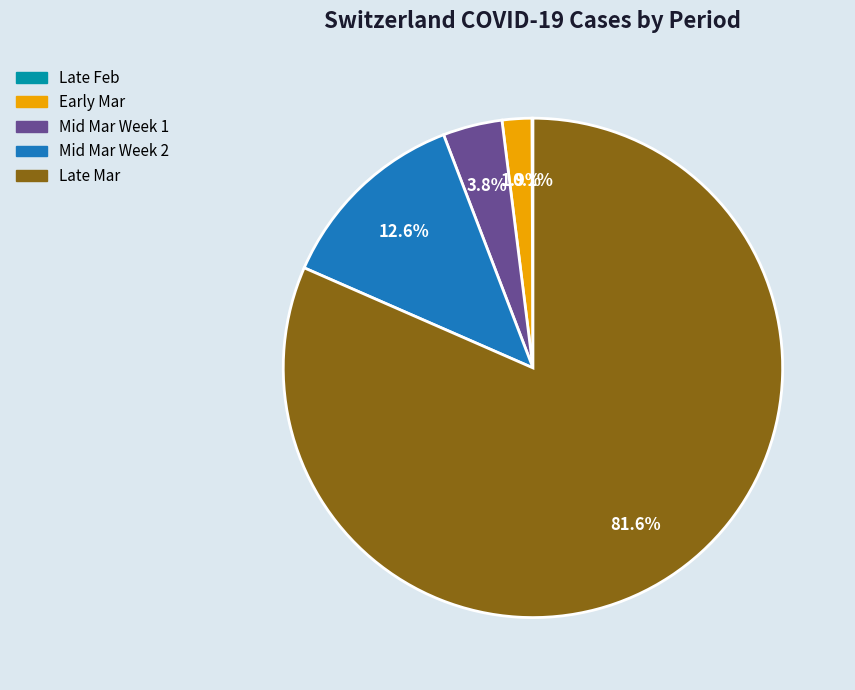

Which category has the biggest portion of the pie?

Late Mar